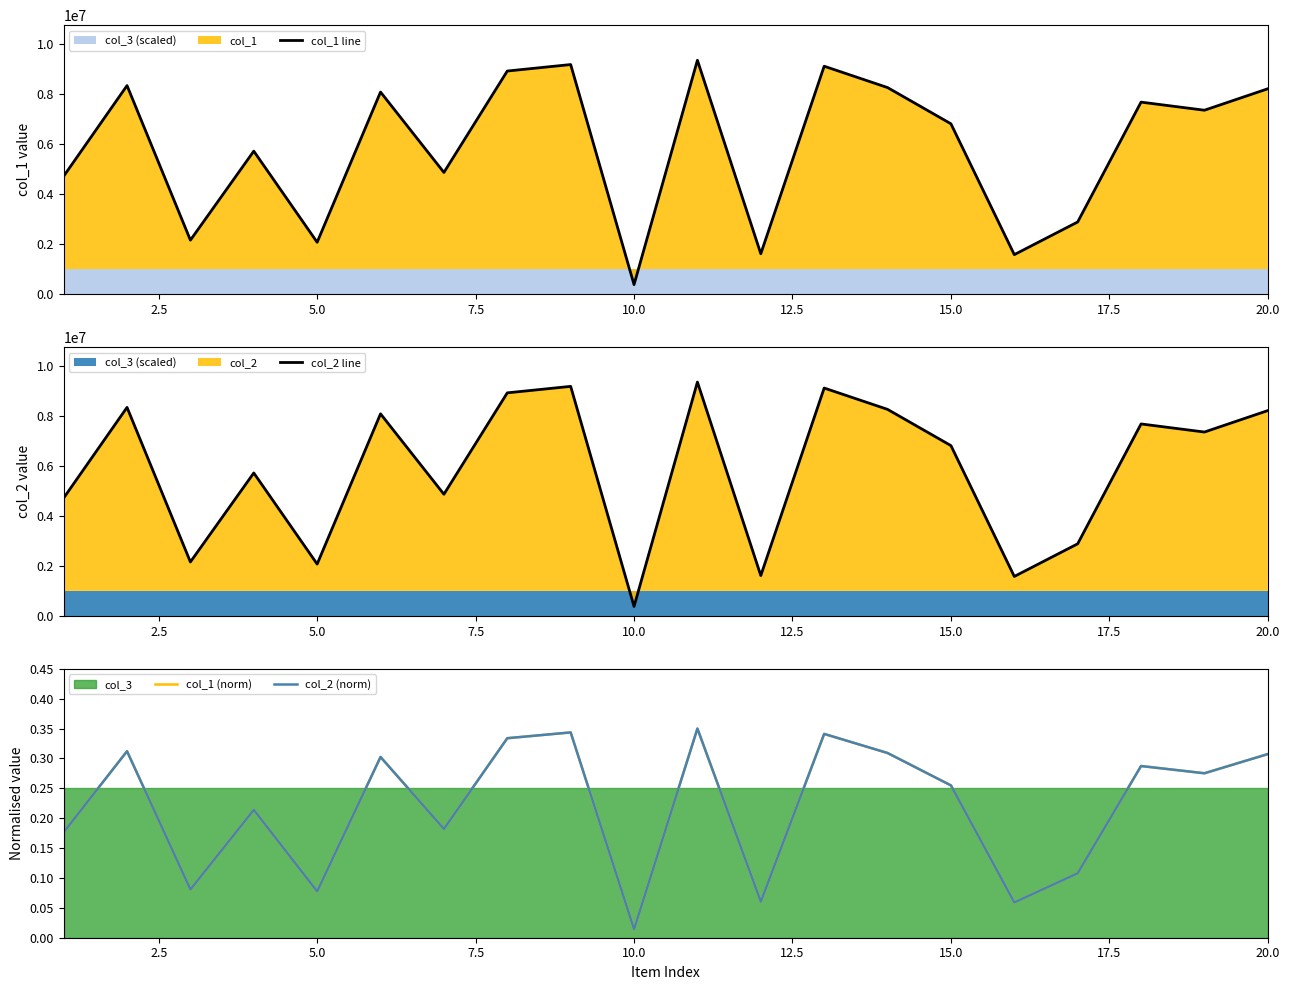

What is the maximum value for col_1 line?

9359372